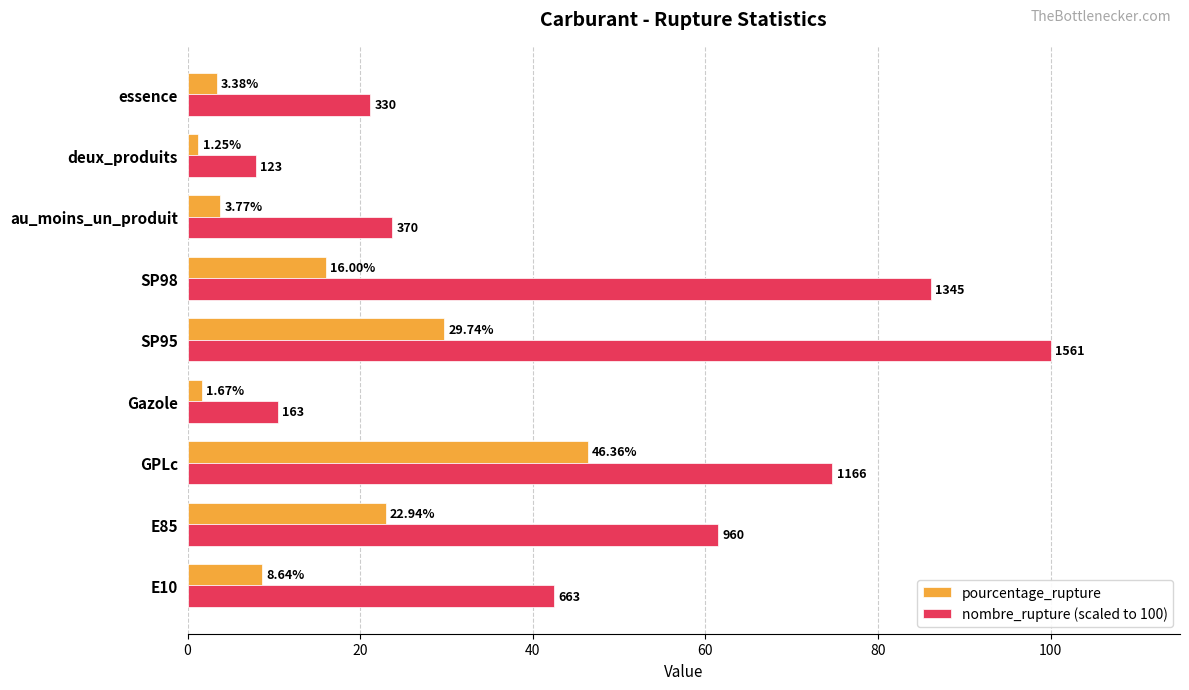

Where is pourcentage_rupture nearest to the value 23?

E85